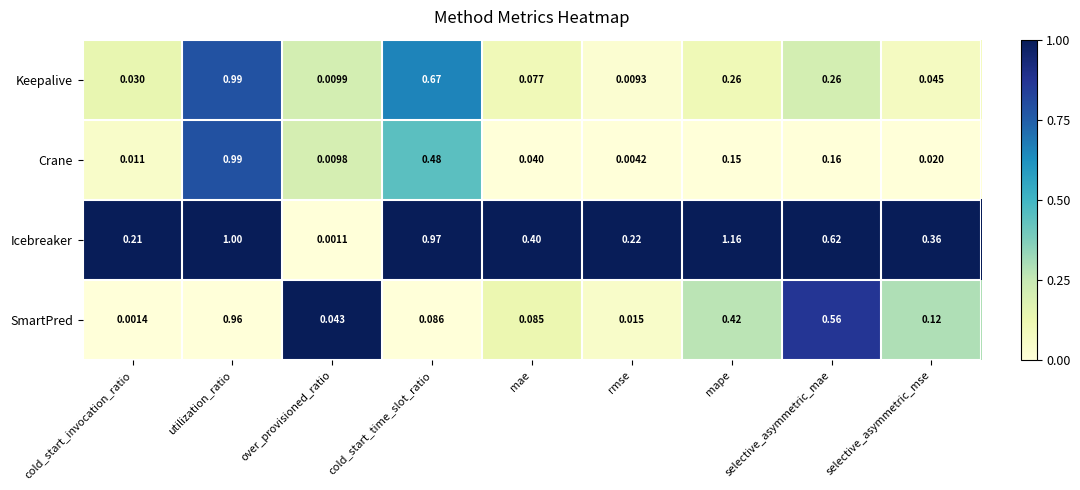

At which label is Keepalive closest to 0?

rmse